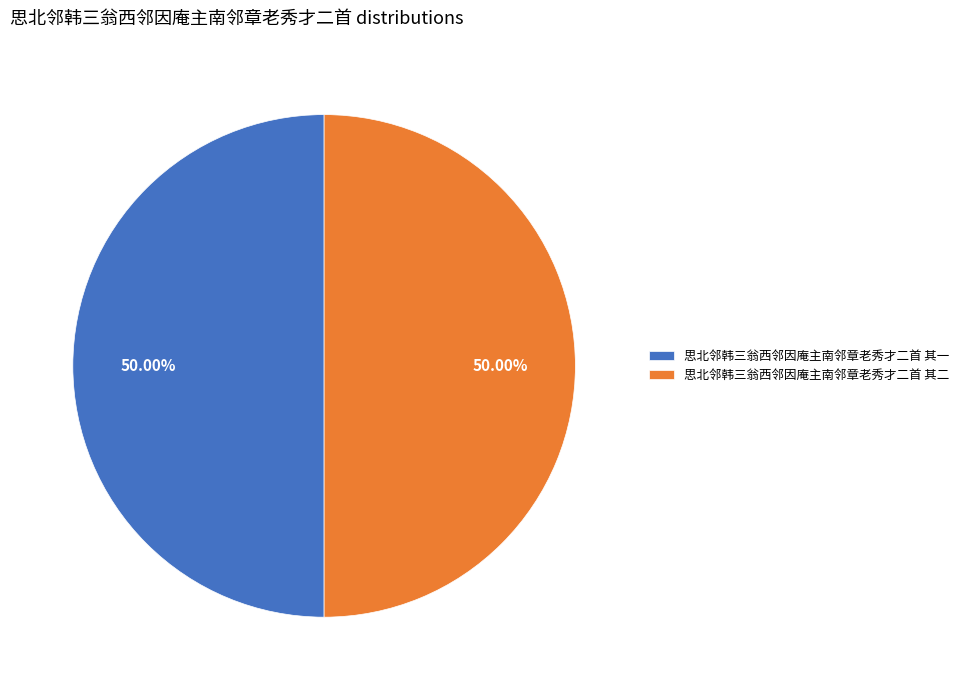

What is the total percentage of 思北邻韩三翁西邻因庵主南邻章老秀才二首 其二 and 思北邻韩三翁西邻因庵主南邻章老秀才二首 其一?

100.0%